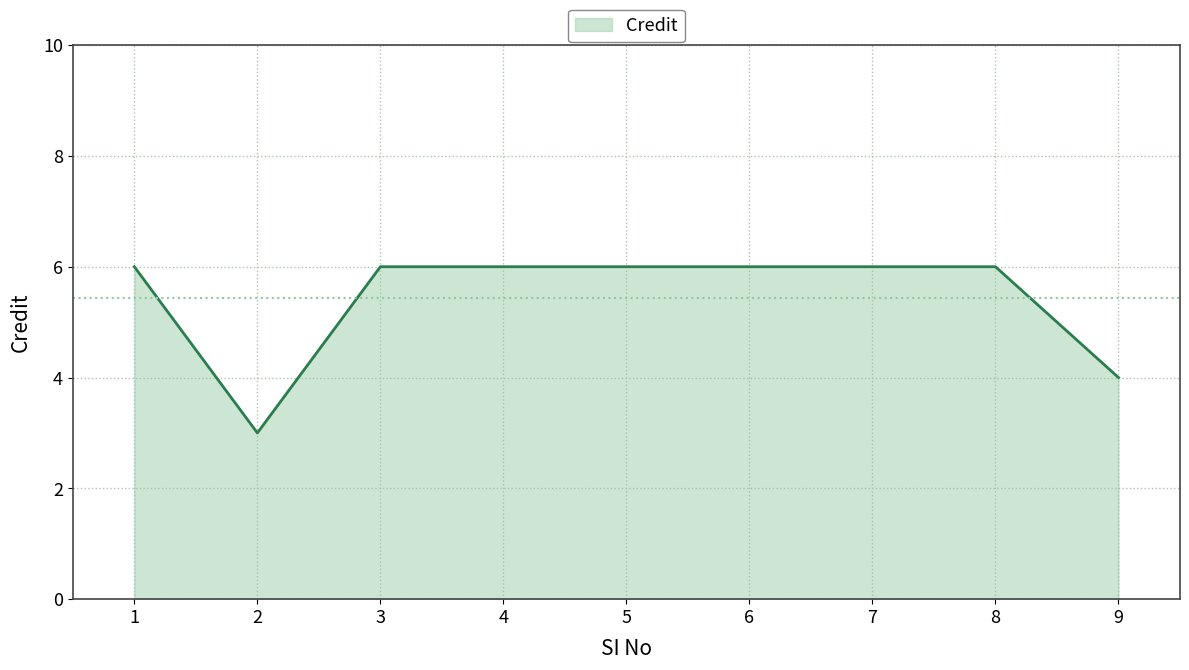

What is the average value?

5